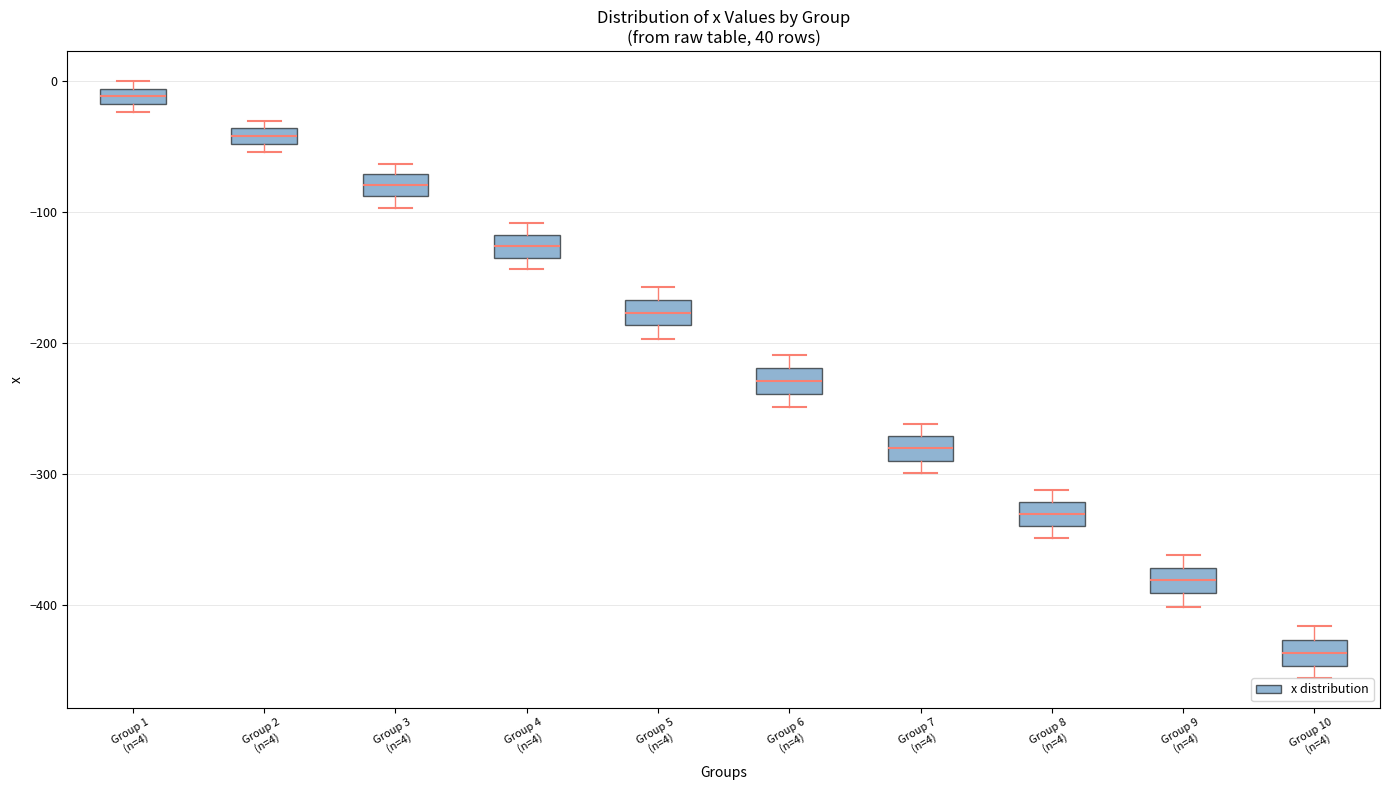

Where is the lower edge of the box for Group 7 (n=4) on the y-axis? The values are not printed on the chart, so give them approximately, as read against the axis.

-290